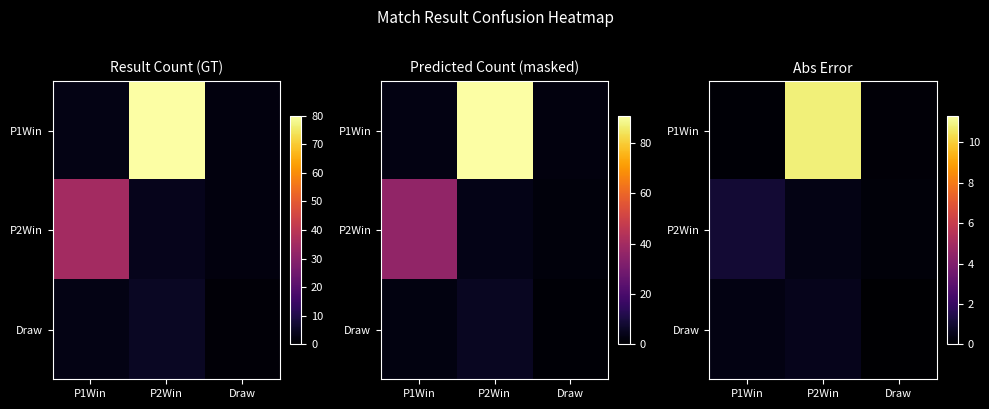

Between P1Win and P2Win, which series saw the biggest shift?

P1Win